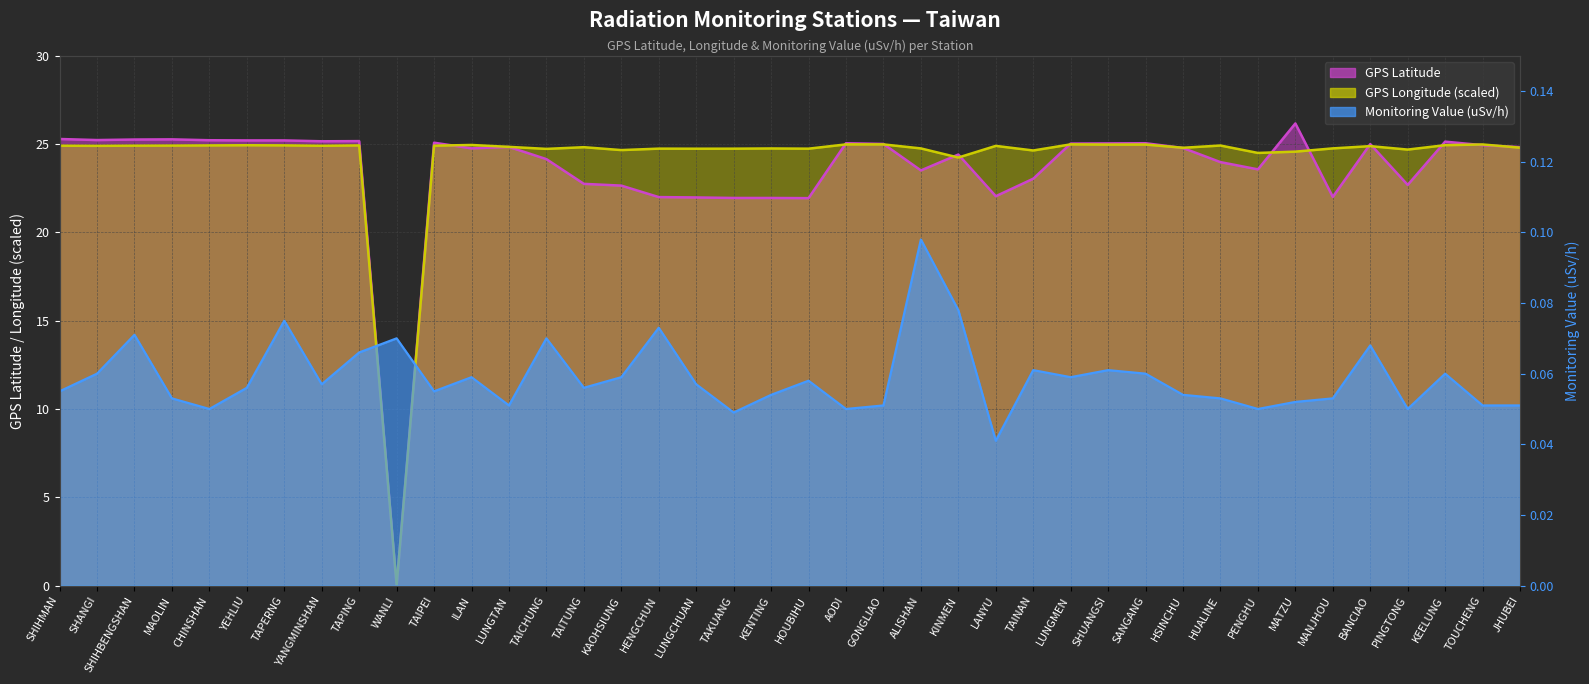

Reading left to right, what are all the values shown in this chart?

GPS Latitude: SHIHMAN=25.3	SHANGI=25.2	SHIHBENGSHAN=25.3	MAOLIN=25.3	CHINSHAN=25.2	YEHLIU=25.2	TAPERNG=25.2	YANGMINSHAN=25.2	TAPING=25.2	WANLI=0.0	TAIPEI=25.1	ILAN=24.8	LUNGTAN=24.8	TAICHUNG=24.1	TAITUNG=22.8	KAOHSIUNG=22.6	HENGCHUN=22.0	LUNGCHUAN=22.0	TAKUANG=21.9	KENTING=21.9	HOUBIHU=21.9	AODI=25.1	GONGLIAO=25.0	ALISHAN=23.5	KINMEN=24.4	LANYU=22.1	TAINAN=23.0	LUNGMEN=25.0	SHUANGSI=25.0	SANGANG=25.1	HSINCHU=24.8	HUALINE=24.0	PENGHU=23.6	MATZU=26.2	MANJHOU=22.0	BANCIAO=25.0	PINGTONG=22.7	KEELUNG=25.1	TOUCHENG=24.9	JHUBEI=24.8
GPS Longitude: SHIHMAN=24.9	SHANGI=24.9	SHIHBENGSHAN=24.9	MAOLIN=24.9	CHINSHAN=24.9	YEHLIU=24.9	TAPERNG=24.9	YANGMINSHAN=24.9	TAPING=24.9	WANLI=0.0	TAIPEI=24.9	ILAN=25.0	LUNGTAN=24.8	TAICHUNG=24.7	TAITUNG=24.8	KAOHSIUNG=24.7	HENGCHUN=24.7	LUNGCHUAN=24.7	TAKUANG=24.7	KENTING=24.8	HOUBIHU=24.7	AODI=25.0	GONGLIAO=25.0	ALISHAN=24.8	KINMEN=24.2	LANYU=24.9	TAINAN=24.6	LUNGMEN=25.0	SHUANGSI=25.0	SANGANG=25.0	HSINCHU=24.8	HUALINE=24.9	PENGHU=24.5	MATZU=24.6	MANJHOU=24.8	BANCIAO=24.9	PINGTONG=24.7	KEELUNG=24.9	TOUCHENG=25.0	JHUBEI=24.8
Monitoring Value (uSv/h): SHIHMAN=0.1	SHANGI=0.1	SHIHBENGSHAN=0.1	MAOLIN=0.1	CHINSHAN=0.1	YEHLIU=0.1	TAPERNG=0.1	YANGMINSHAN=0.1	TAPING=0.1	WANLI=0.1	TAIPEI=0.1	ILAN=0.1	LUNGTAN=0.1	TAICHUNG=0.1	TAITUNG=0.1	KAOHSIUNG=0.1	HENGCHUN=0.1	LUNGCHUAN=0.1	TAKUANG=0.0	KENTING=0.1	HOUBIHU=0.1	AODI=0.1	GONGLIAO=0.1	ALISHAN=0.1	KINMEN=0.1	LANYU=0.0	TAINAN=0.1	LUNGMEN=0.1	SHUANGSI=0.1	SANGANG=0.1	HSINCHU=0.1	HUALINE=0.1	PENGHU=0.1	MATZU=0.1	MANJHOU=0.1	BANCIAO=0.1	PINGTONG=0.1	KEELUNG=0.1	TOUCHENG=0.1	JHUBEI=0.1